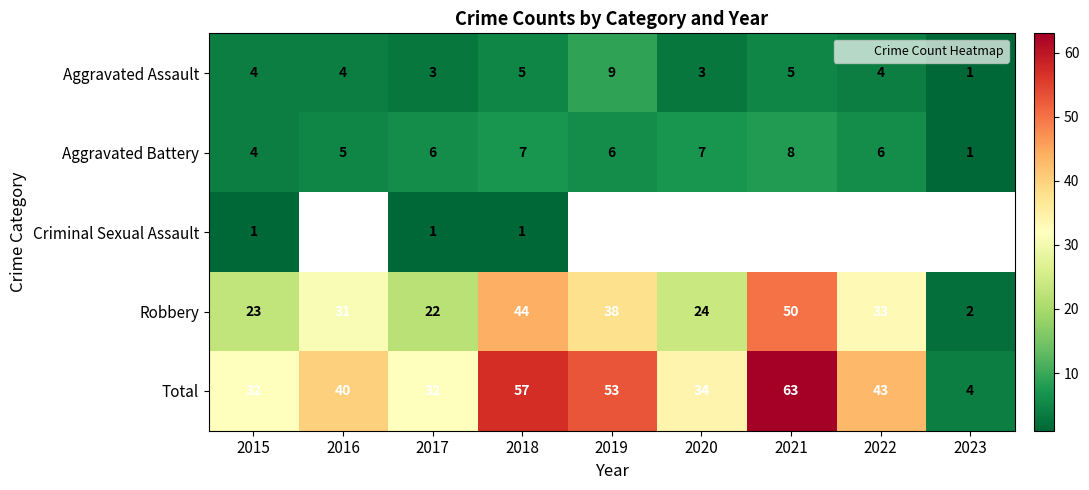

Count the number of data series in this chart.

5